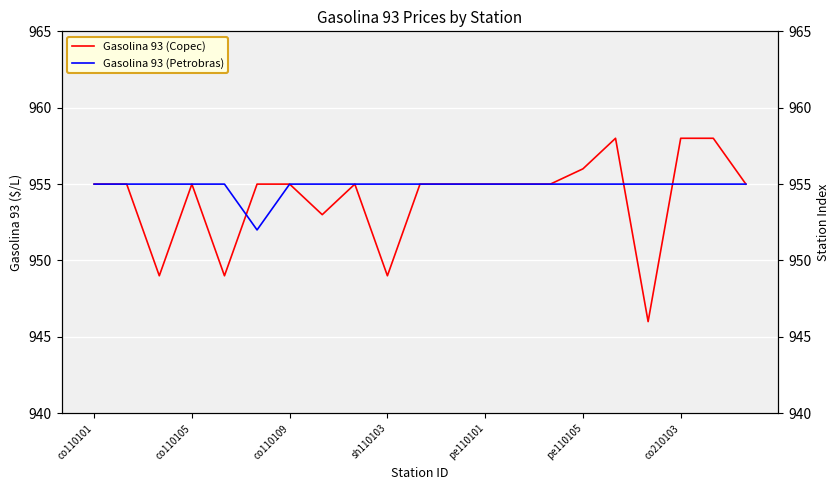

True or false: Gasolina 93 (Copec) has a value of 1696 at sh110103.

False